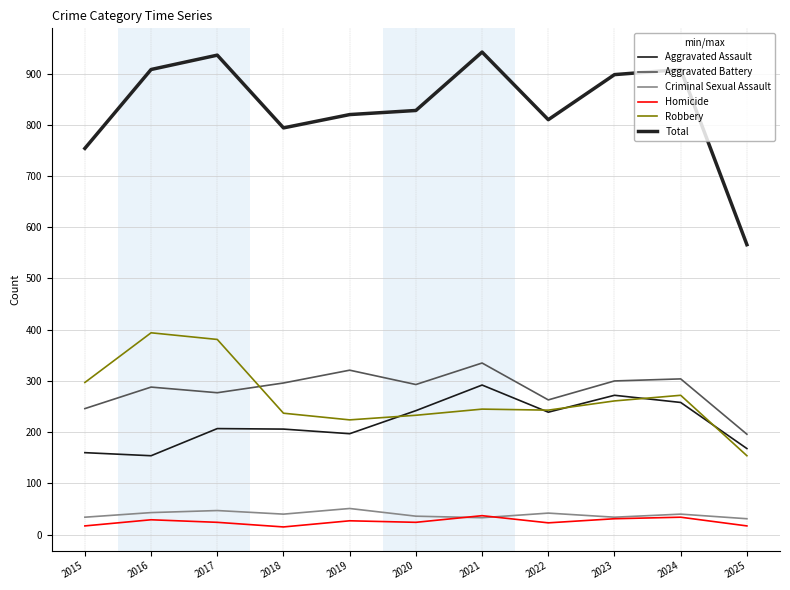

How many lines are shown in the chart?

6